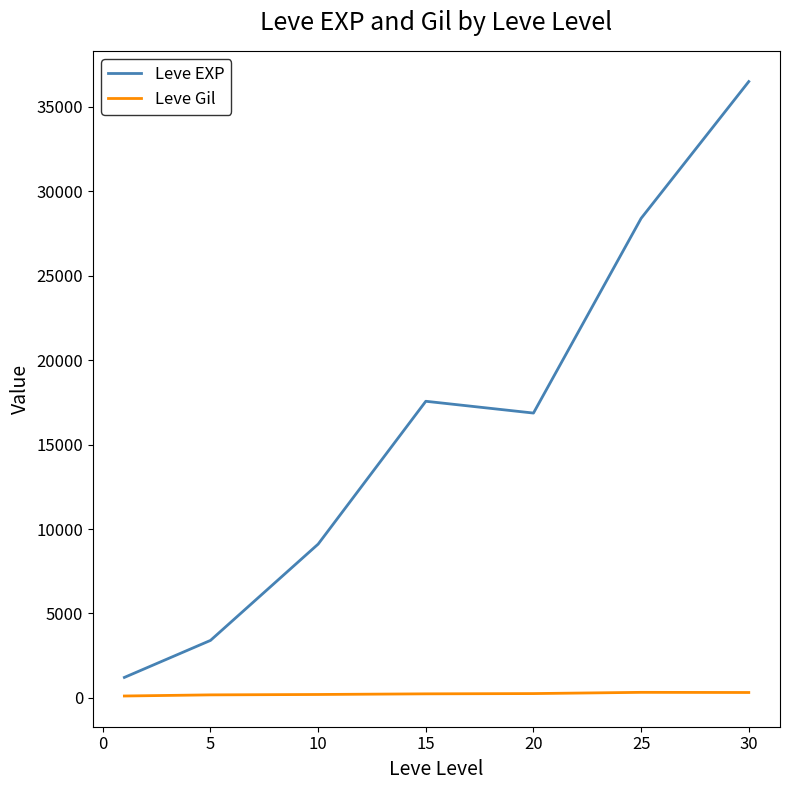

Which series has the largest total across all categories?

Leve EXP